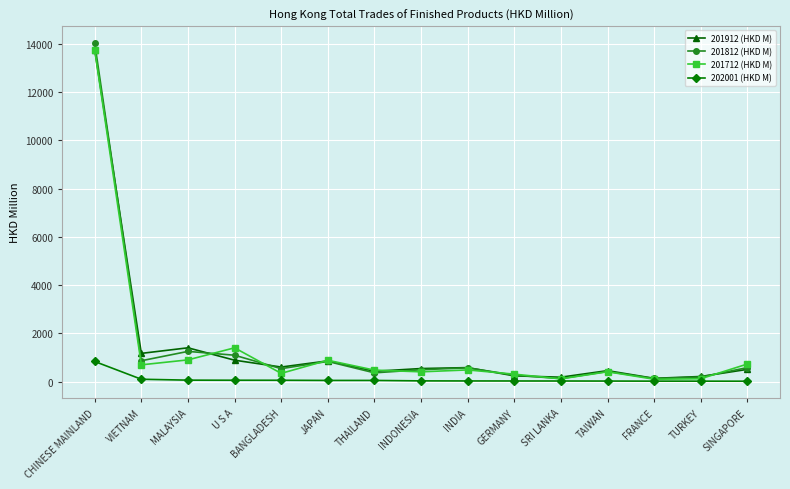

Which category has the highest value in the 201912 (HKD M) series?

CHINESE MAINLAND